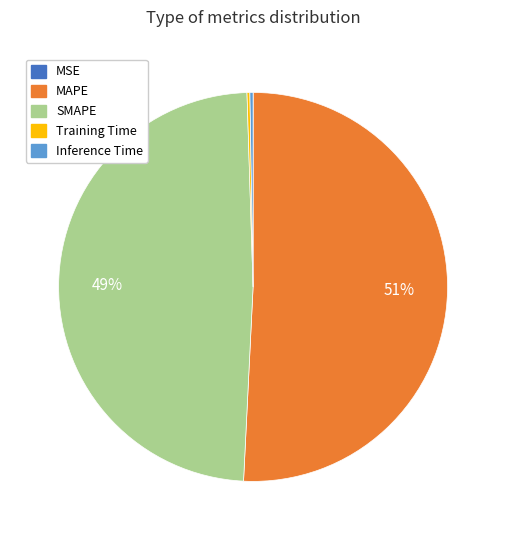

To the nearest percent, what portion does SMAPE represent?

49%